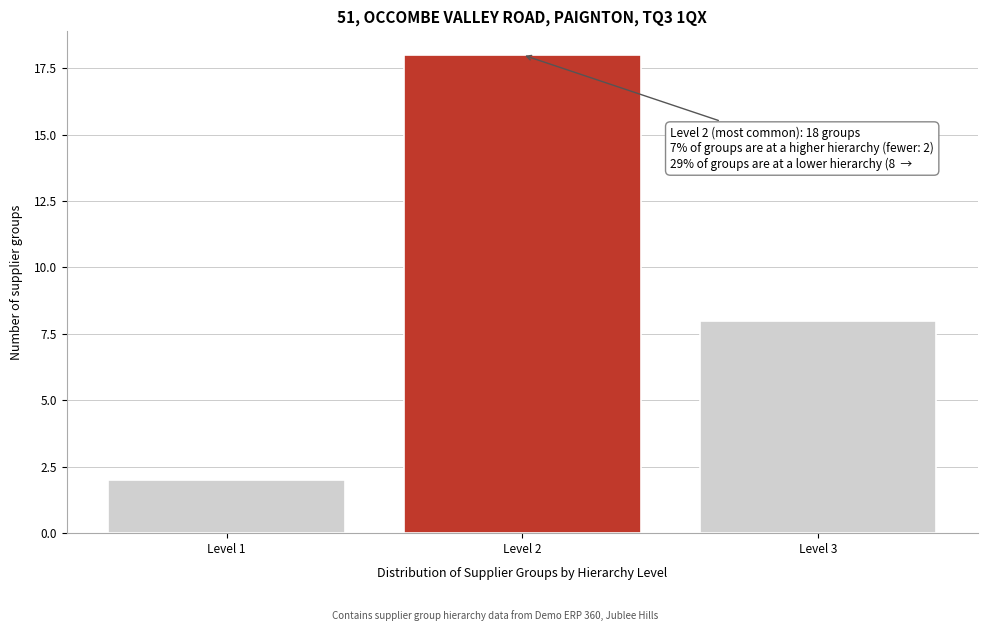

Reading left to right, extract all data points from this chart.

2	18	8